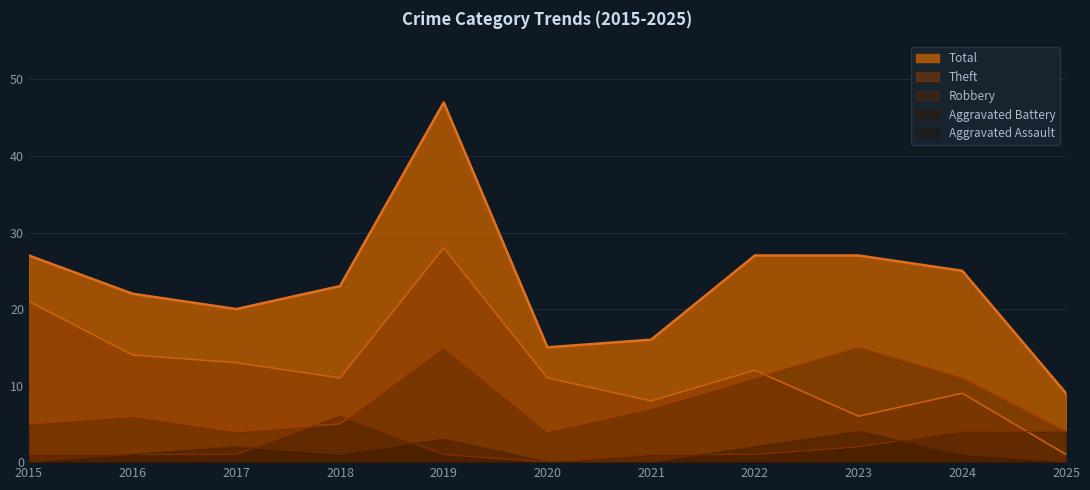

Between 2024 and 2018, which is larger?

2024